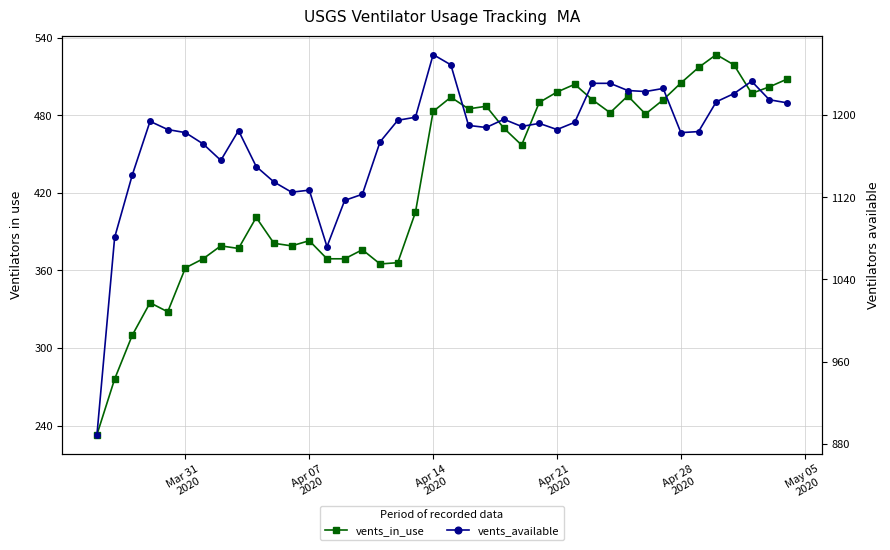

Which series has the largest total across all categories?

vents_available